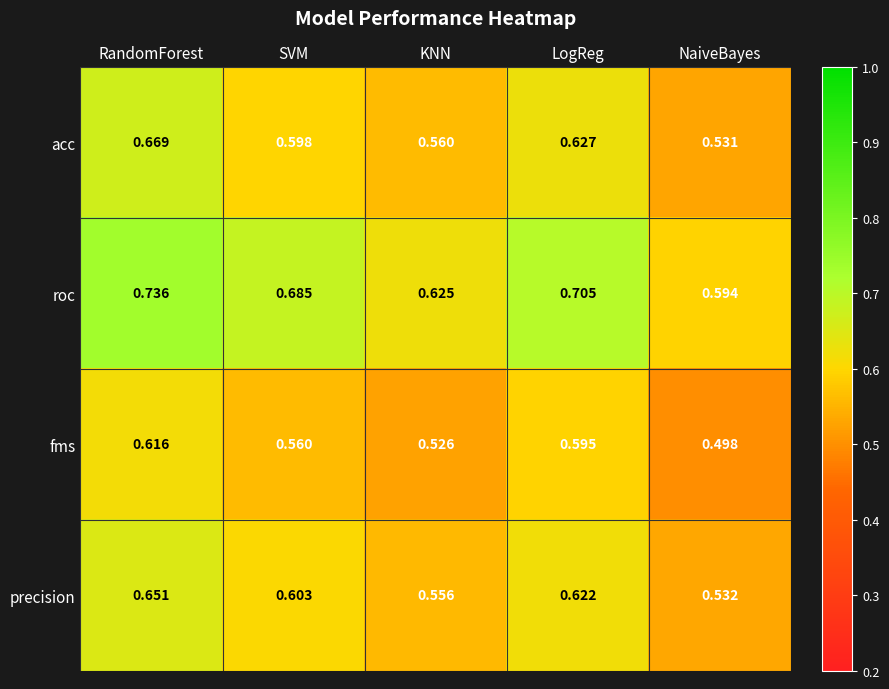

Which series has the largest total across all categories?

roc